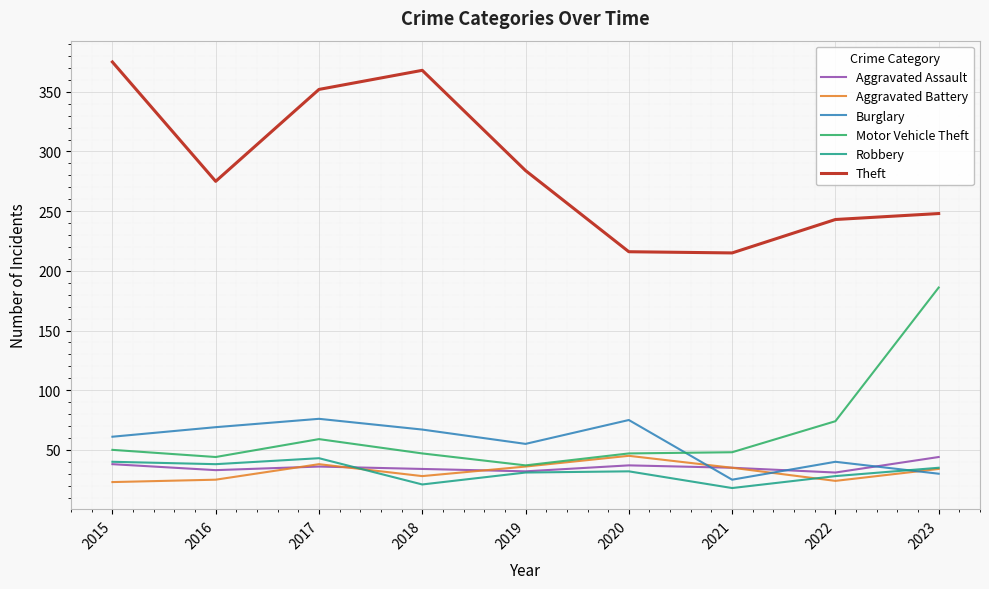

Where is the first local minimum for Motor Vehicle Theft?

2016